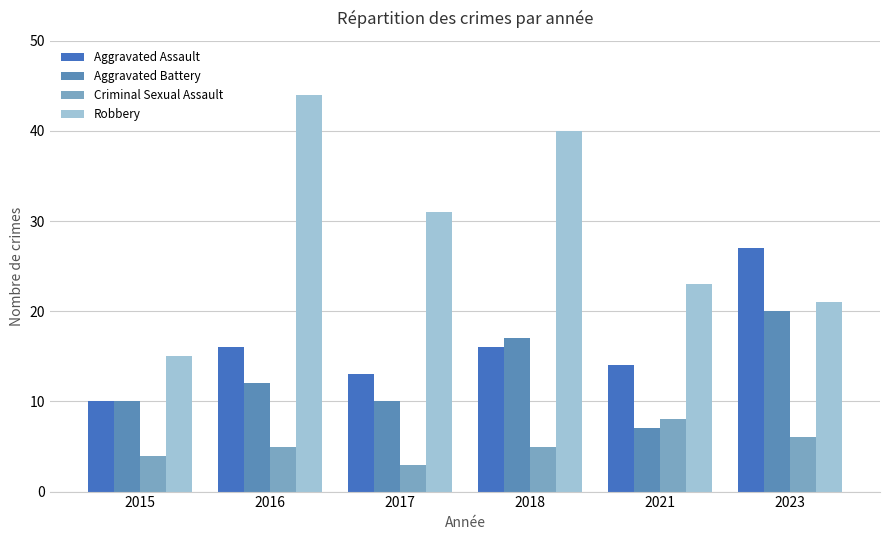

Reading right to left, list all the values displayed in this chart.

Aggravated Assault: 27	14	16	13	16	10
Aggravated Battery: 20	7	17	10	12	10
Criminal Sexual Assault: 6	8	5	3	5	4
Robbery: 21	23	40	31	44	15